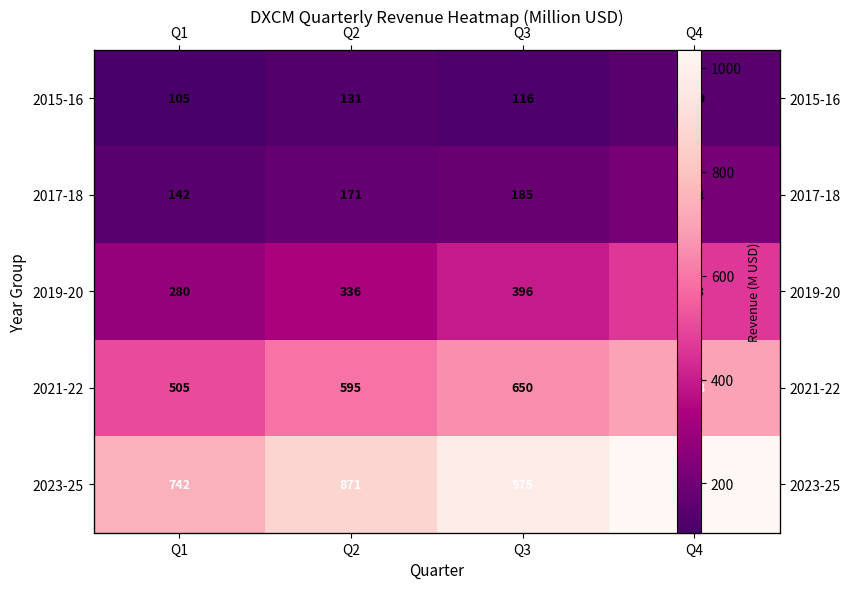

At how many categories does at least one series exceed 714?

4